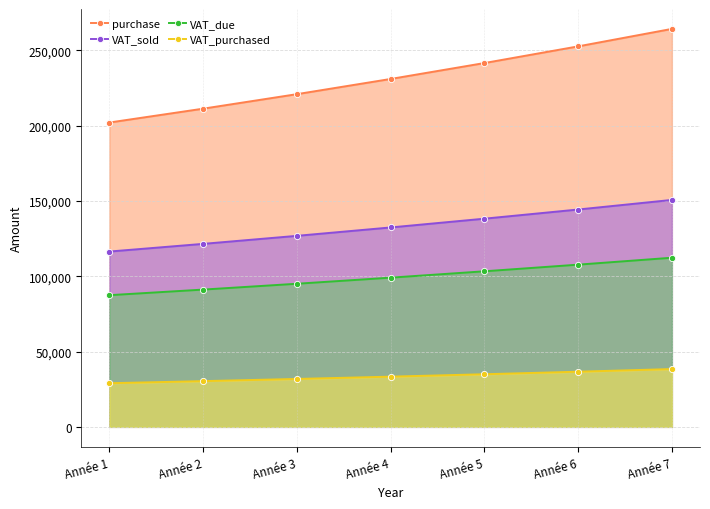

What is the value of the VAT_sold point at the 4th from the left?

132396.1